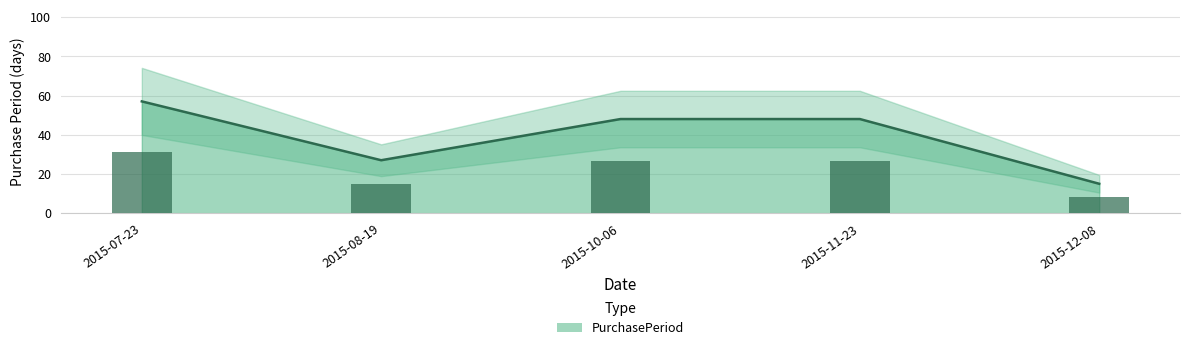

What is the sum of all values?

195